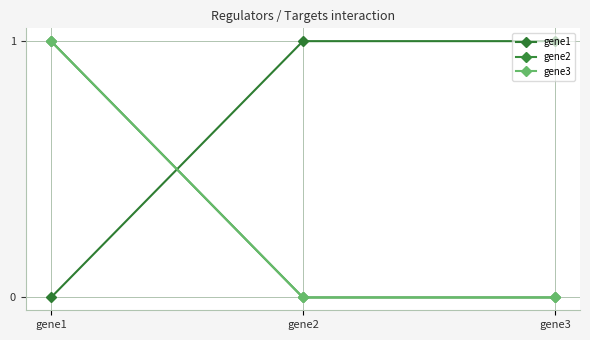

Reading left to right, extract all data points from this chart.

gene1: gene1=0	gene2=1	gene3=1
gene2: gene1=1	gene2=0	gene3=0
gene3: gene1=1	gene2=0	gene3=0